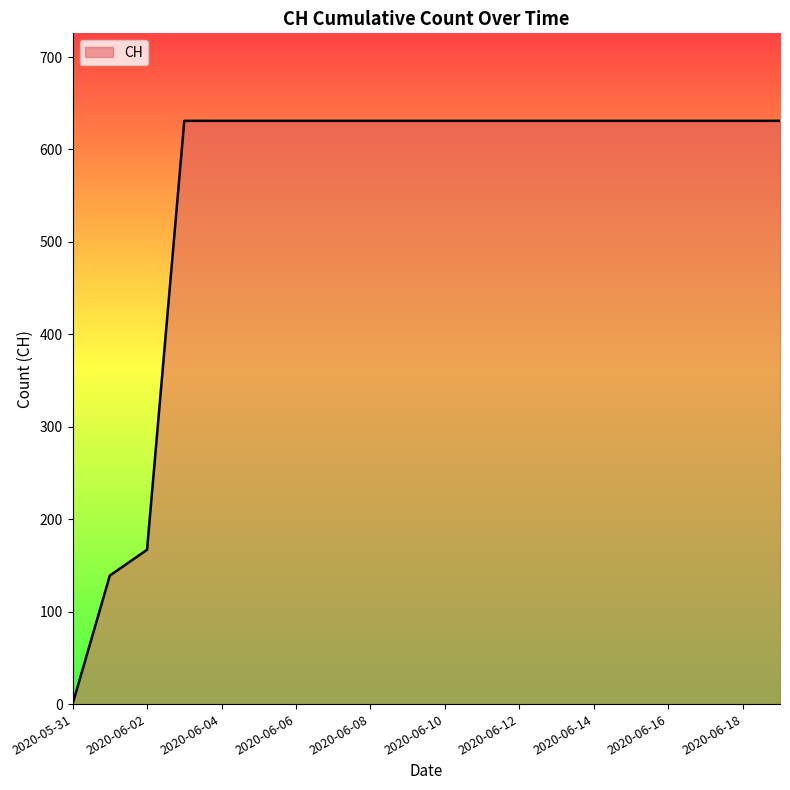

What is the greatest value displayed?

631